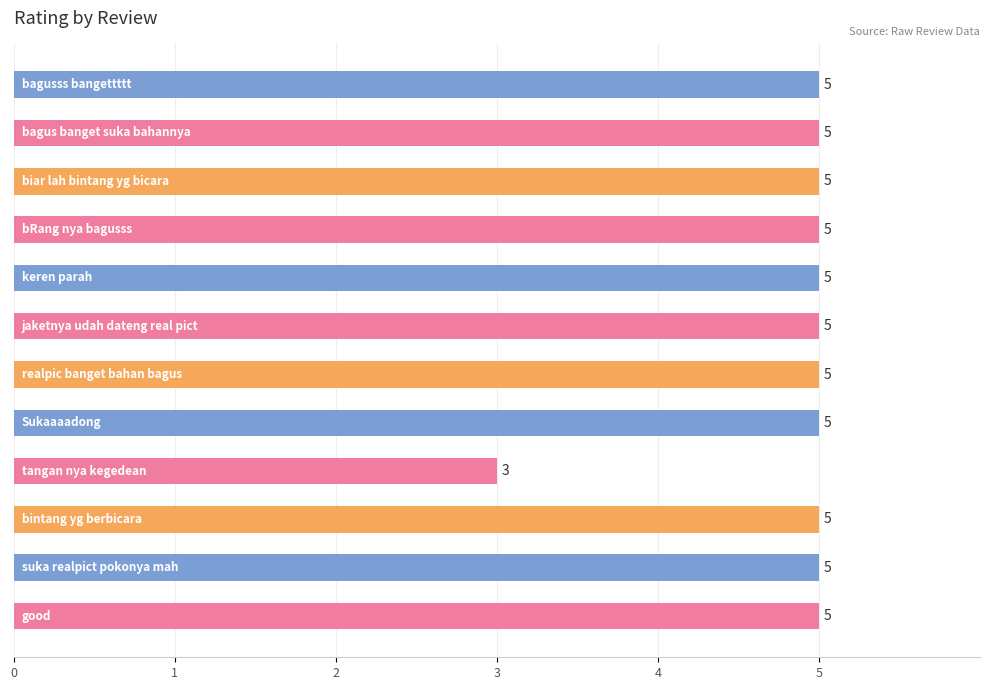

What is the greatest value displayed?

5